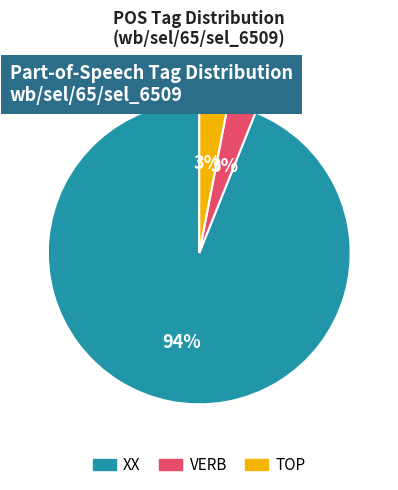

To the nearest percent, what is the difference between the largest and smallest slice percentages?

91%